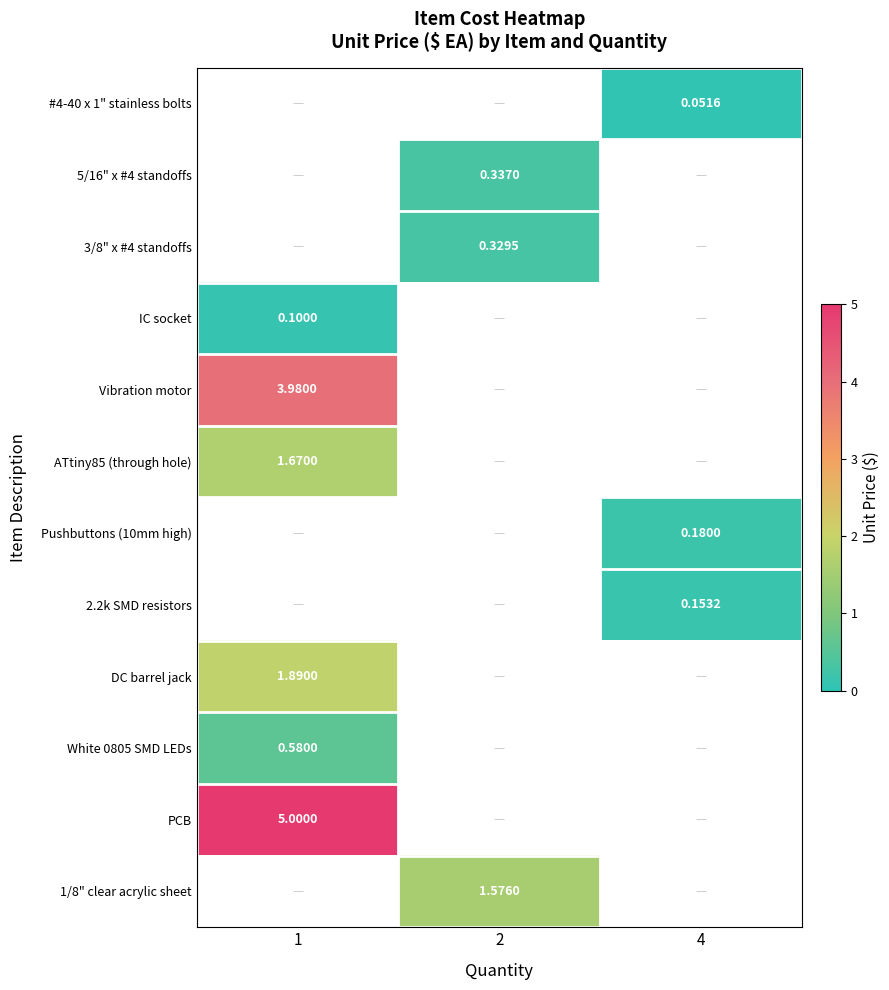

Which series has the largest range (max minus min)?

row_3